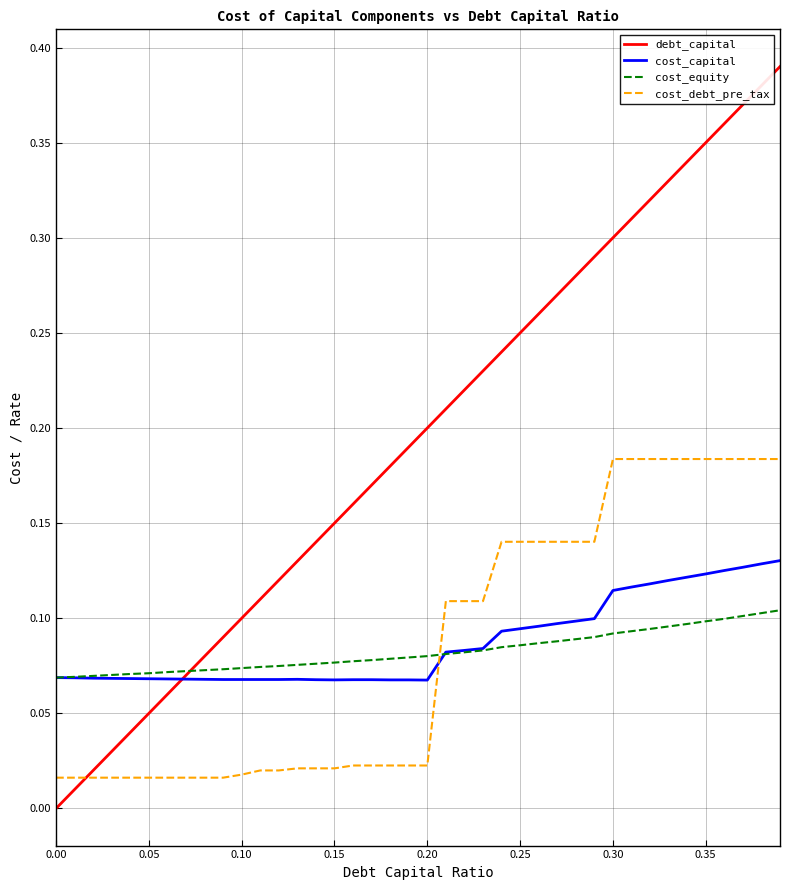

How many times do cost_debt_pre_tax and debt_capital cross each other?

1